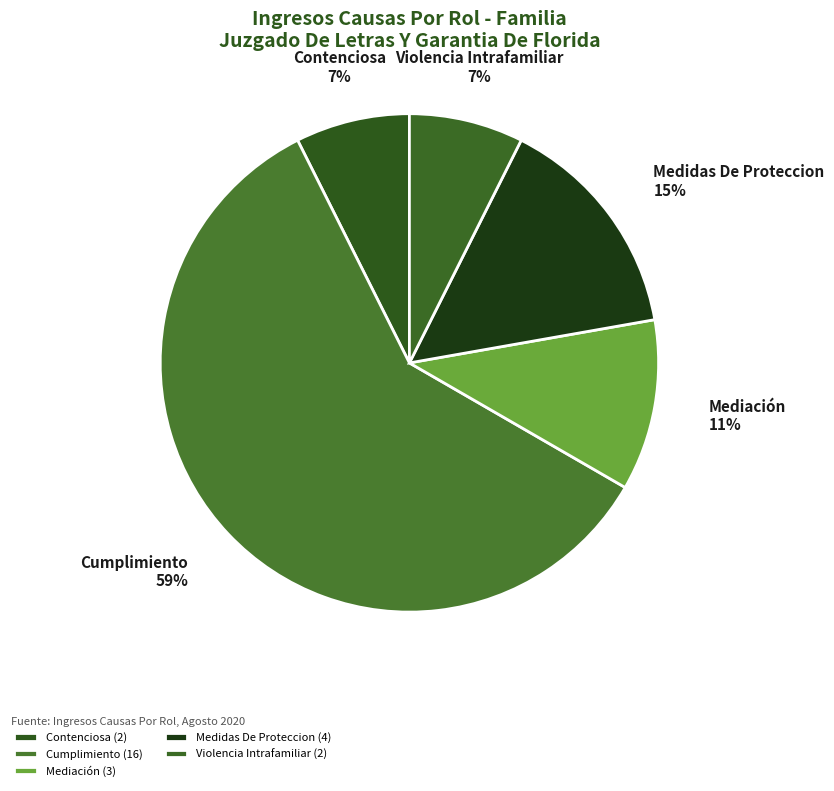

Which category accounts for the majority?

Cumplimiento